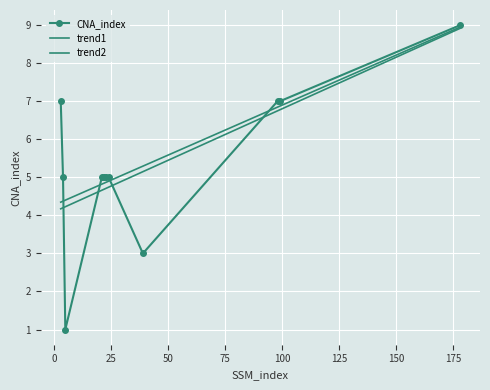

What is the difference between the second highest and second lowest values in the CNA_index series?

4.0